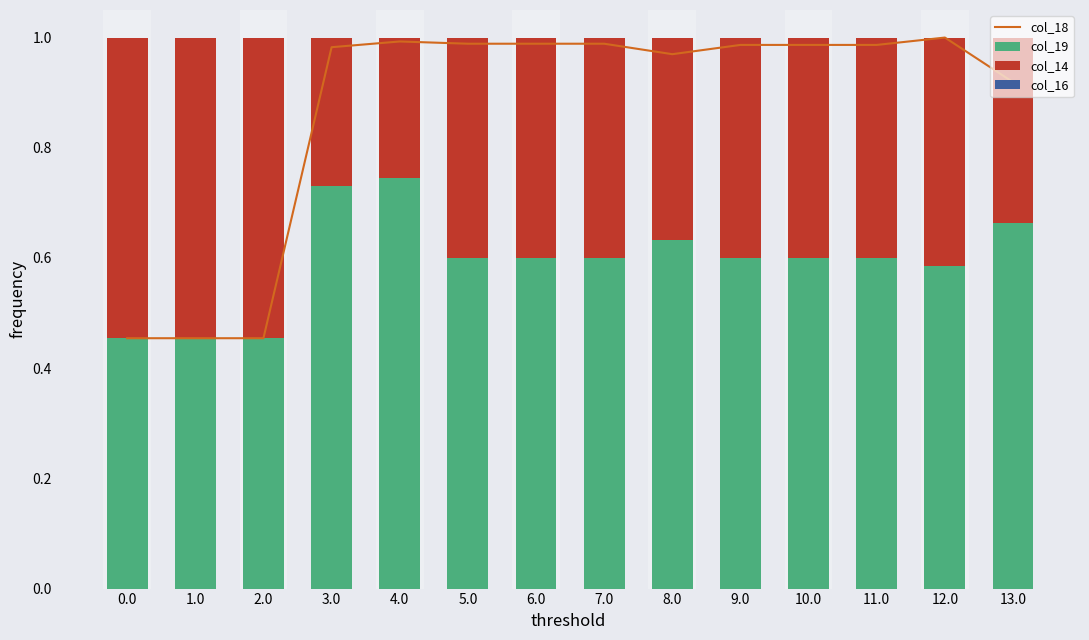

The value of col_14 at 1.0 is 0.5. True or false?

True